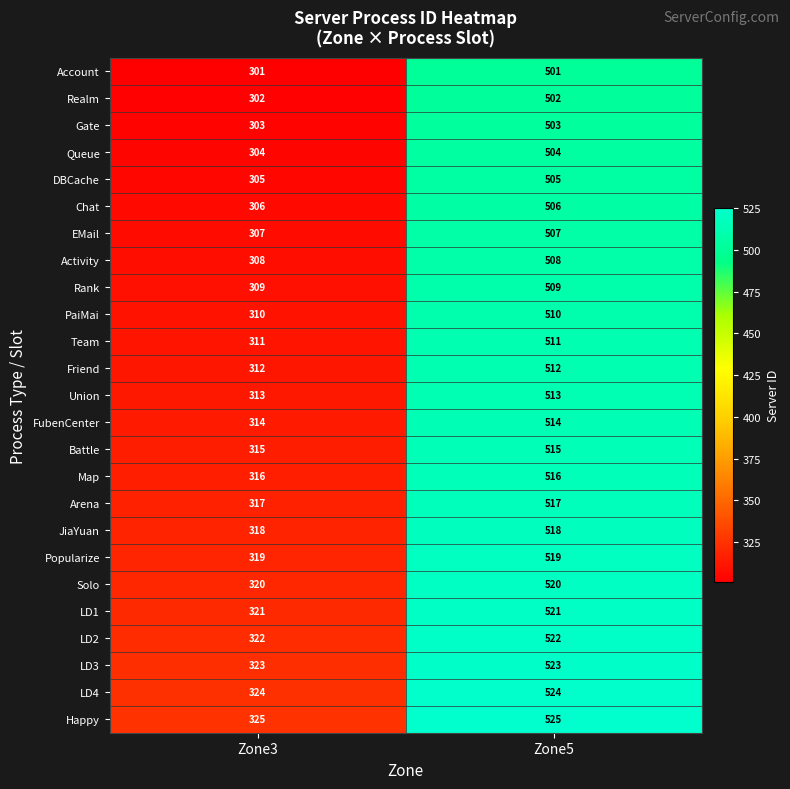

Which series has the largest total across all categories?

Happy